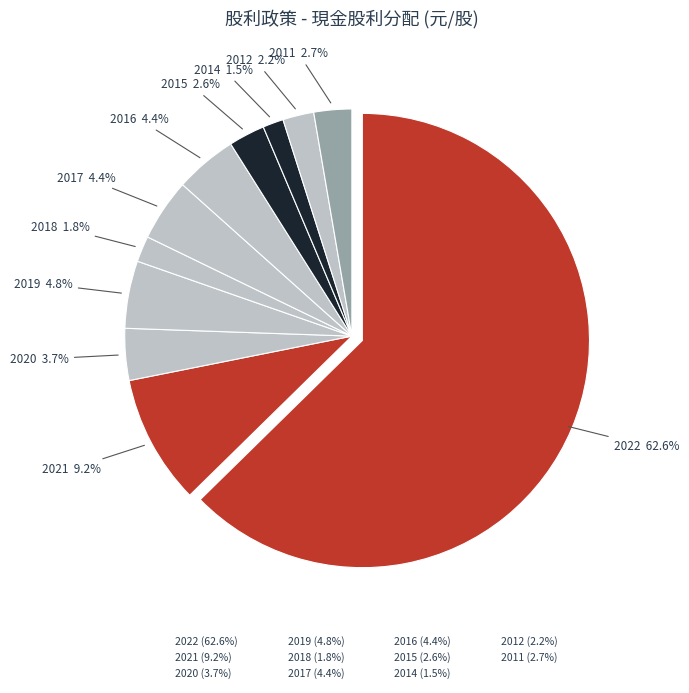

Rank the categories by value from highest to lowest.

2022, 2021, 2019, 2016, 2017, 2020, 2011, 2015, 2012, 2018, 2014